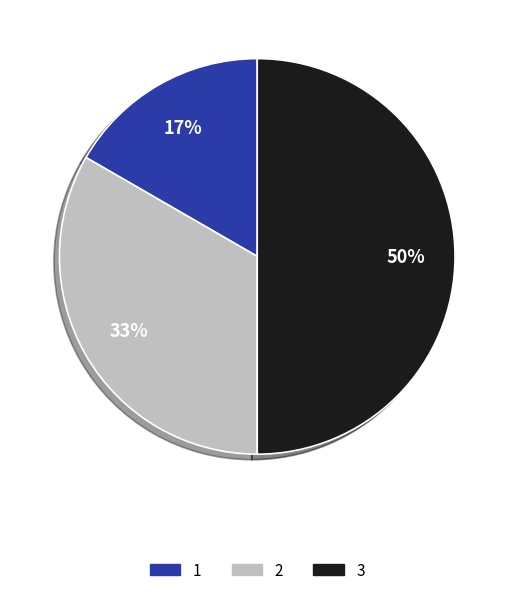

To the nearest percent, what is the difference between the largest and smallest slice percentages?

33%